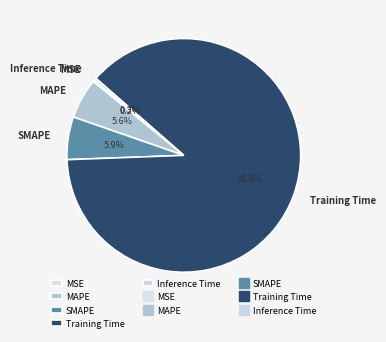

To the nearest percent, what is the average slice percentage?

20%